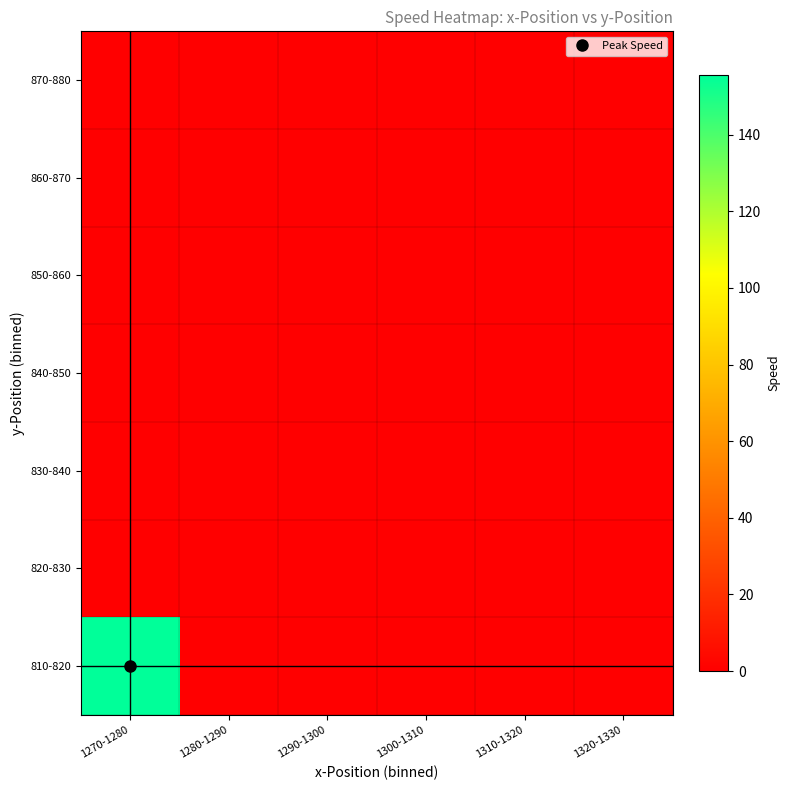

Rank the series by their maximum value, from lowest to highest.

870-880, 860-870, 850-860, 830-840, 840-850, 820-830, 810-820